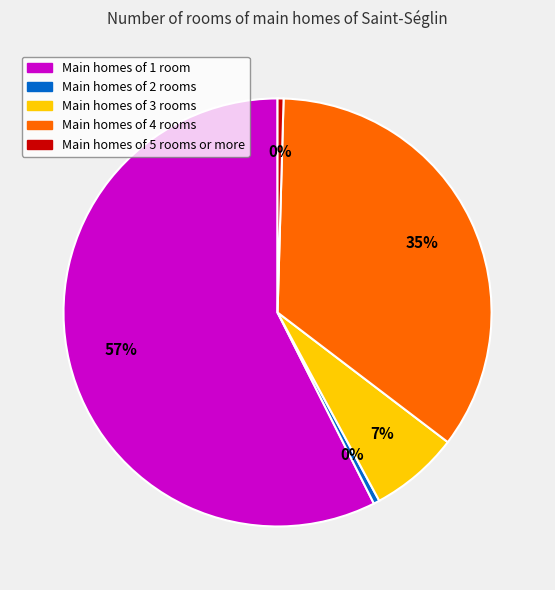

Is there a majority slice in this chart?

Yes